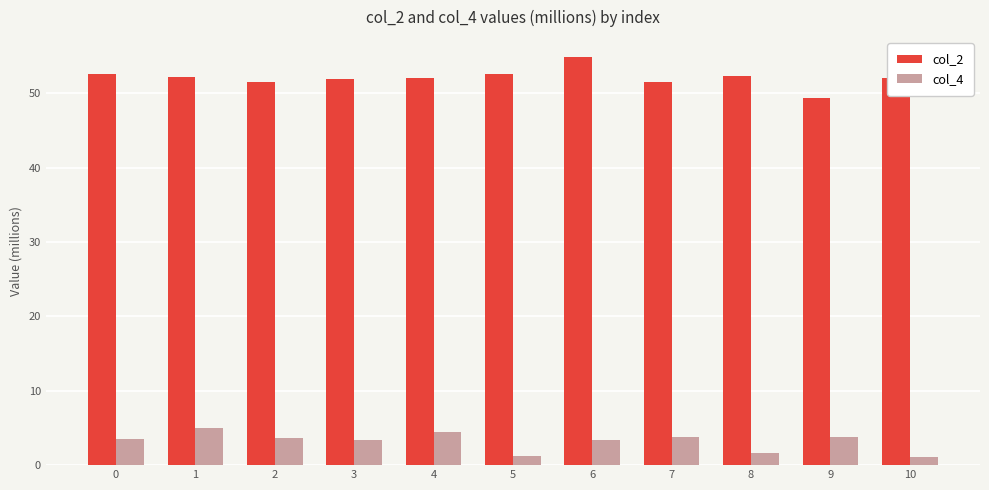

Rank the series at 8 from lowest to highest value.

col_4, col_2